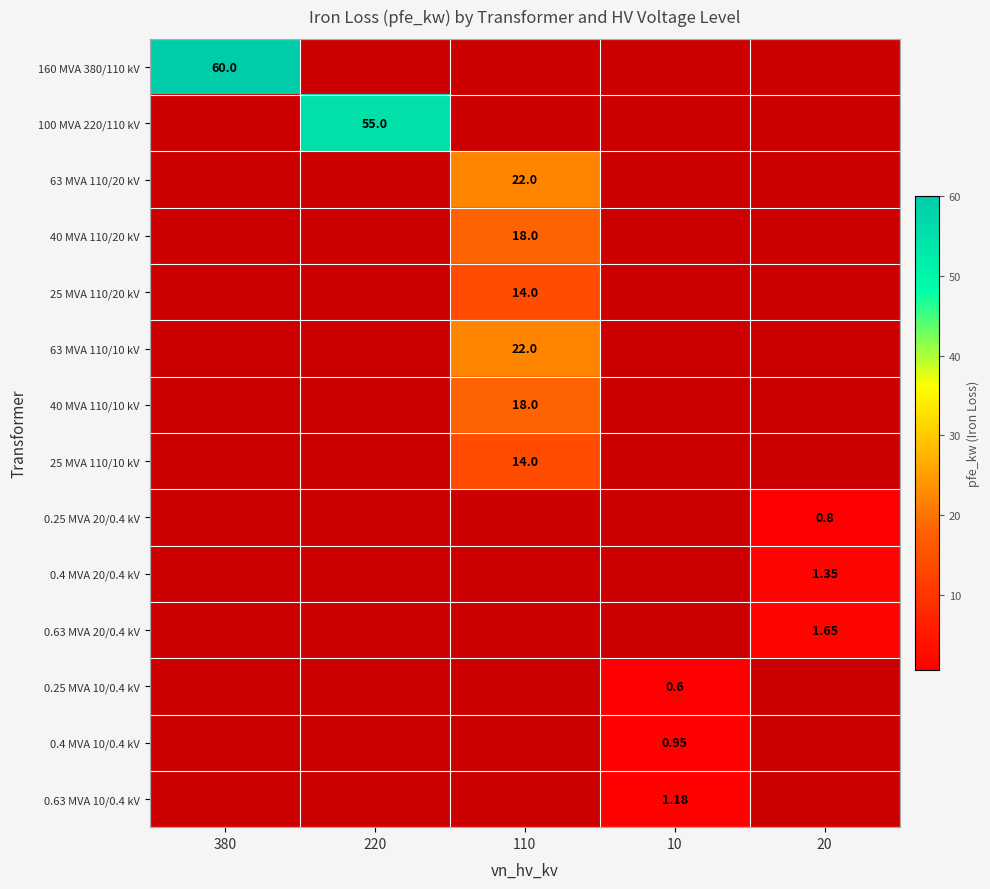

At how many categories does at least one series exceed 18?

3